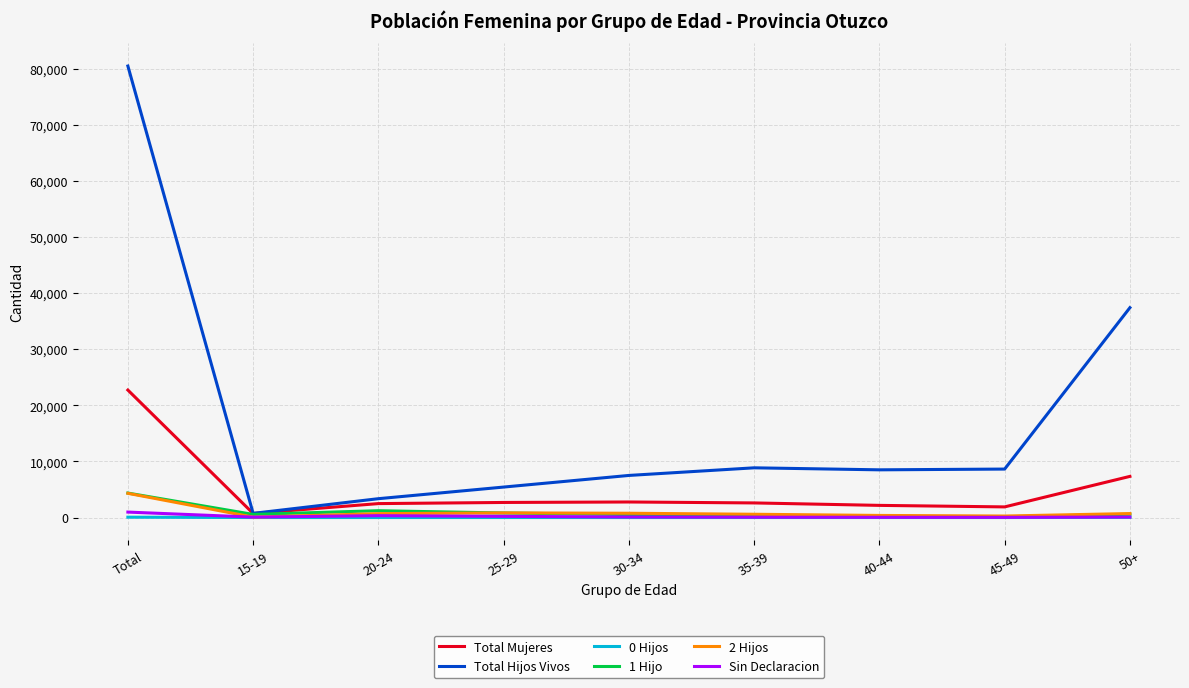

Where does the Total Hijos Vivos series first go above 8502?

Total